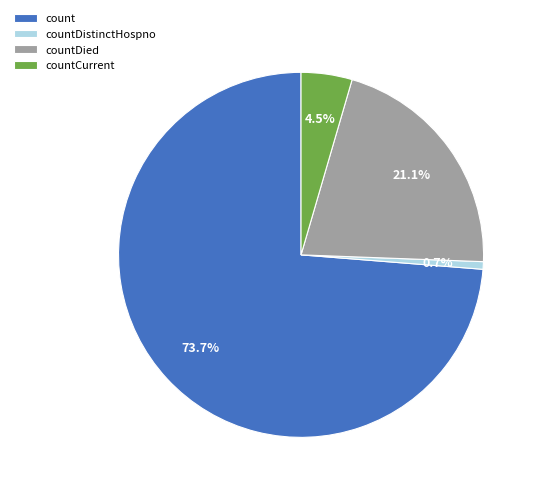

The countDistinctHospno slice represents 11% of the pie. True or false?

False